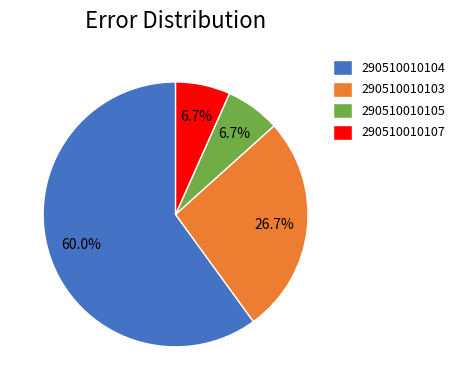

To the nearest percent, what is the combined percentage of 290510010104 and 290510010107?

67%